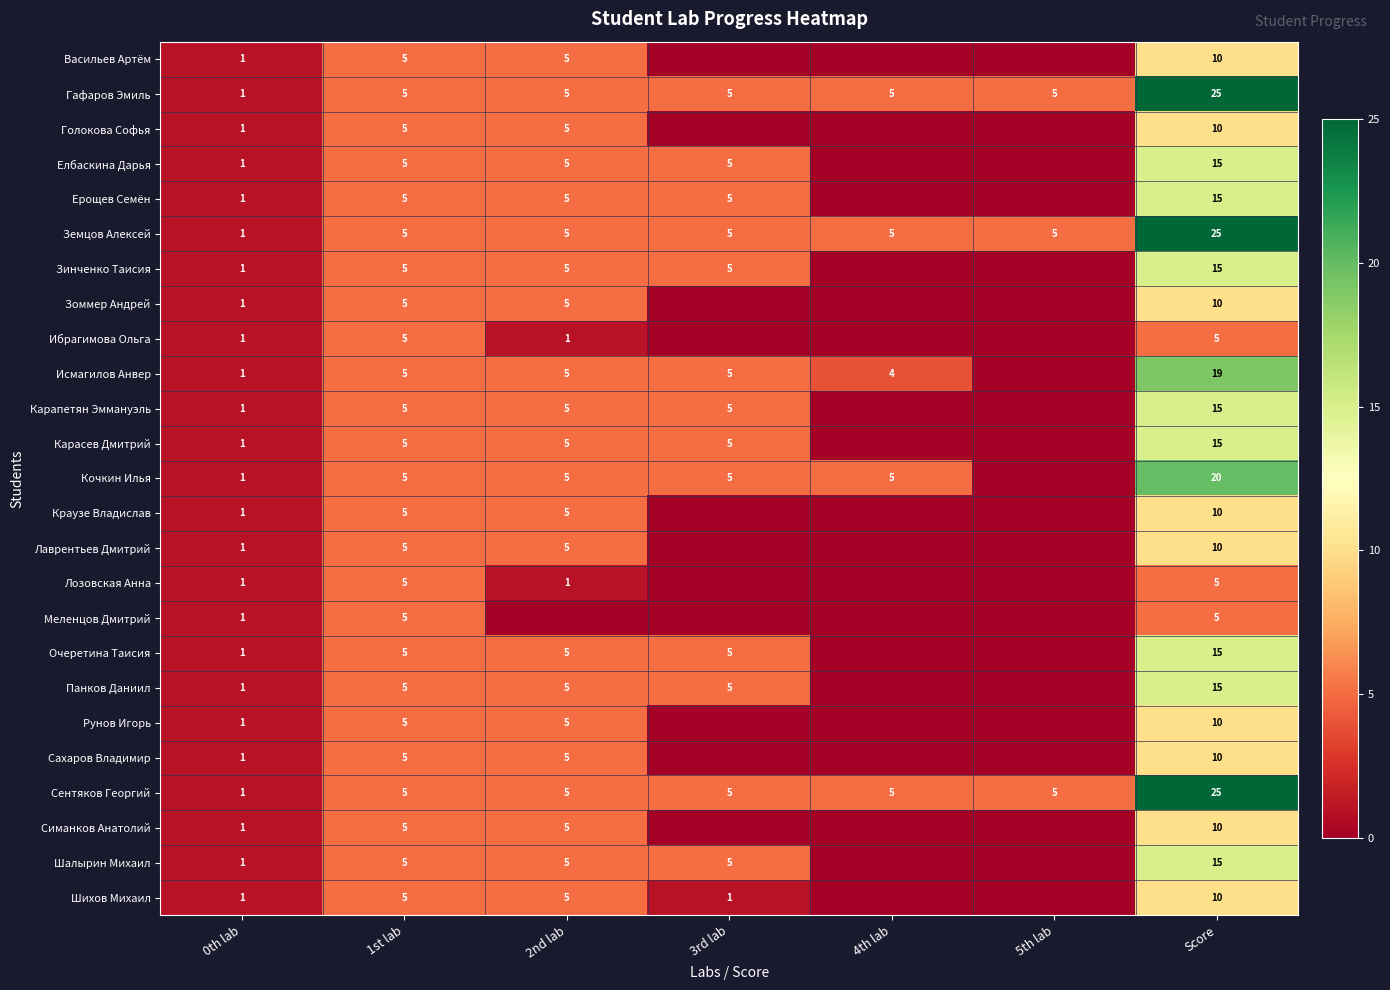

What is the sum of the Земцов Алексей values at 3rd lab and 4th lab?

10